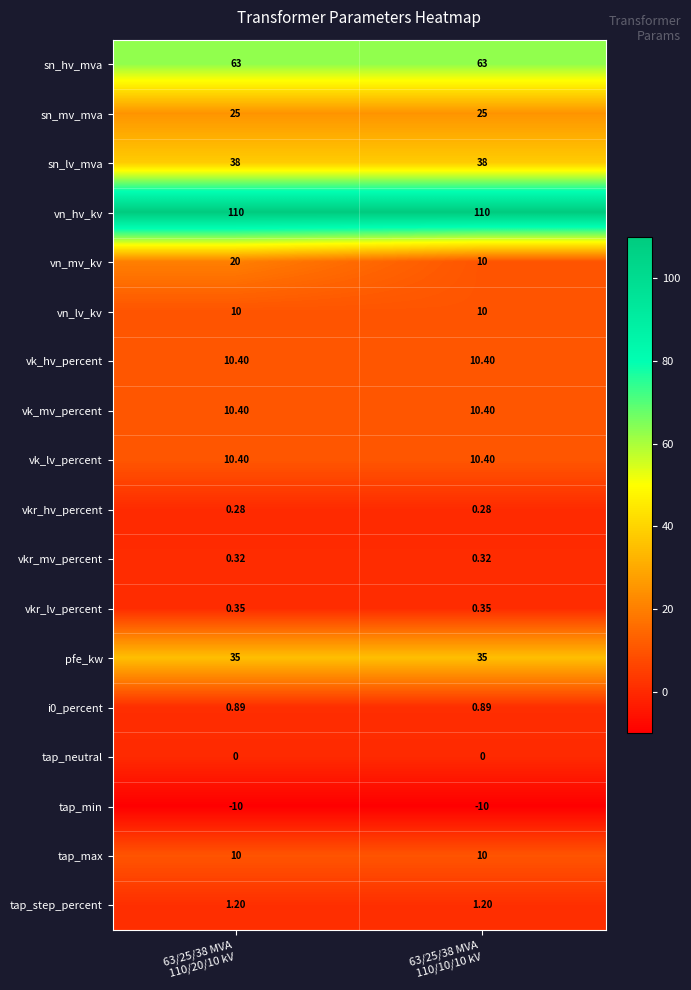

Which series has the largest range (max minus min)?

vn_mv_kv